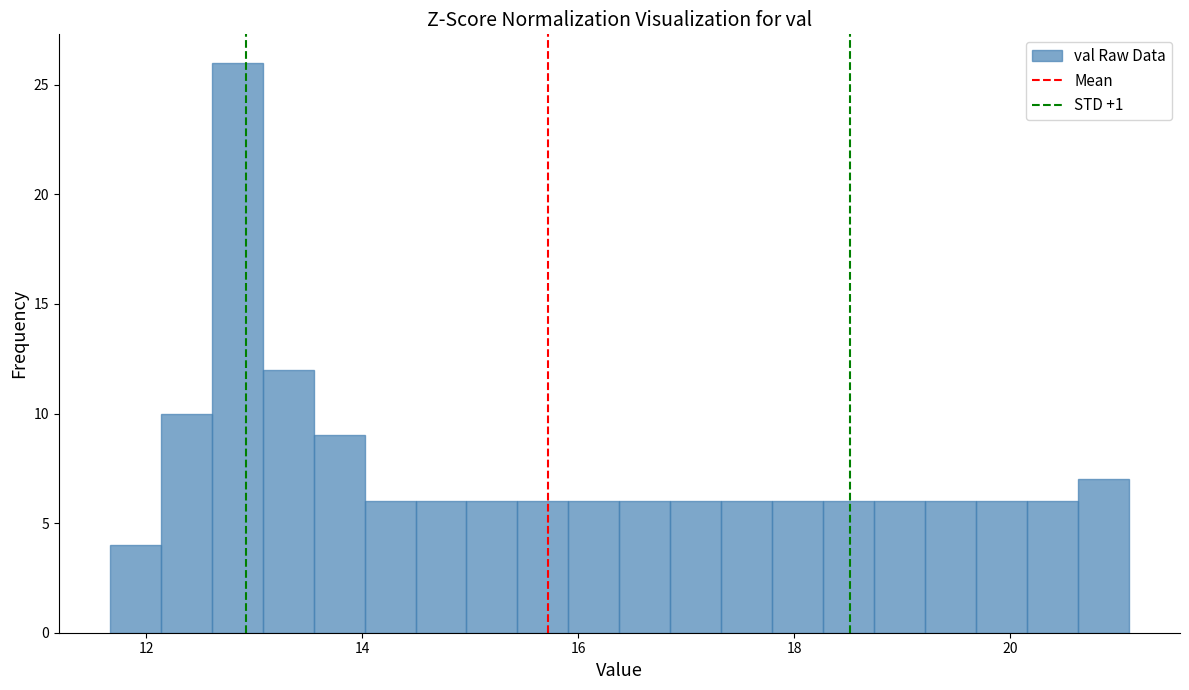

Read against the x-axis, roughly where is the centre of the tallest bar?

12.8